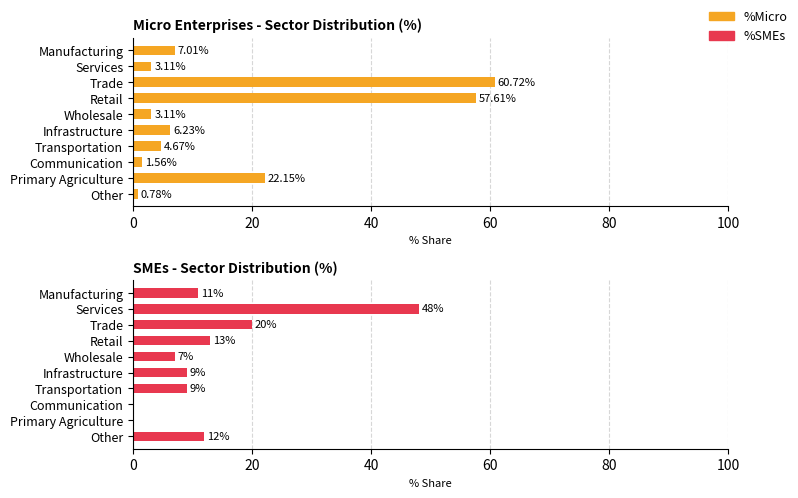

Reading left to right, extract all data points from this chart.

%Micro: 7.0	3.1	60.7	57.6	3.1	6.2	4.7	1.6	22.1	0.8
%SMEs: 11.0	48.0	20.0	13.0	7.0	9.0	9.0	0.0	0.0	12.0